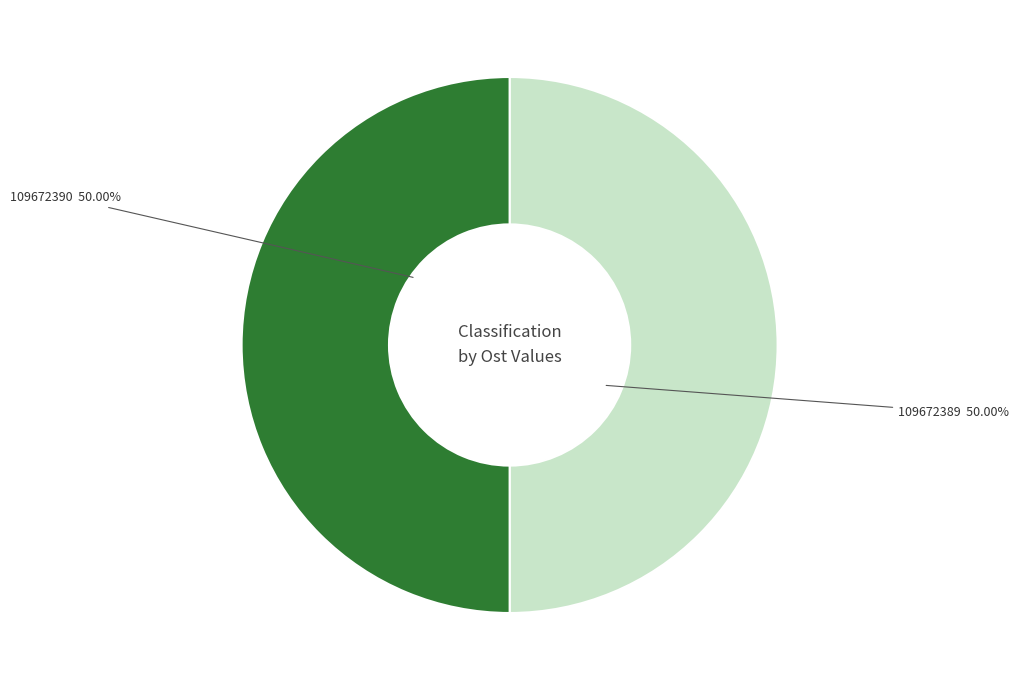

How many slices are in this pie chart?

2